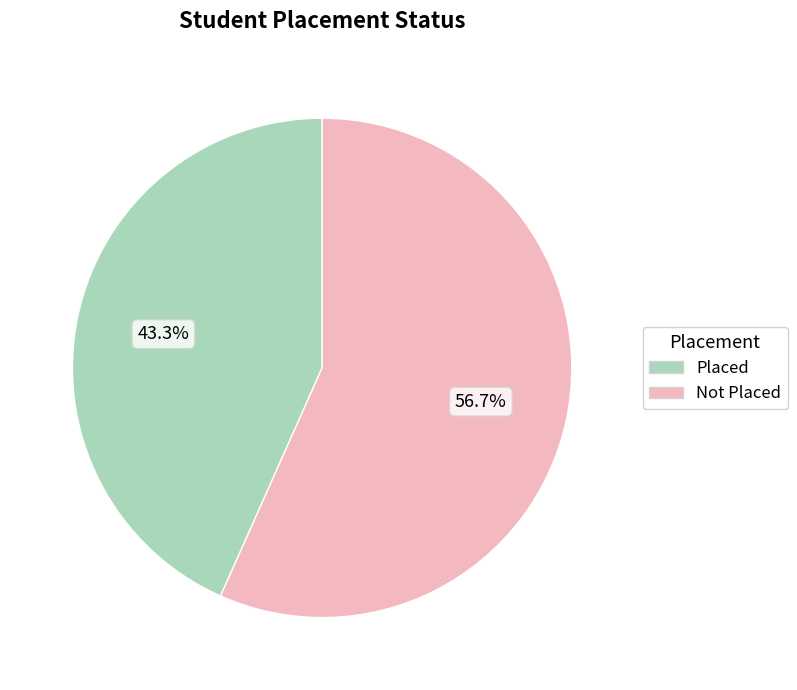

Is it true that Not Placed is 45% of the pie?

False